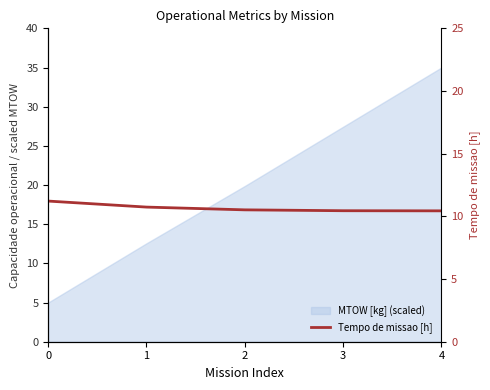

Reading right to left, extract all data points from this chart.

10.4	10.4	10.5	10.7	11.2